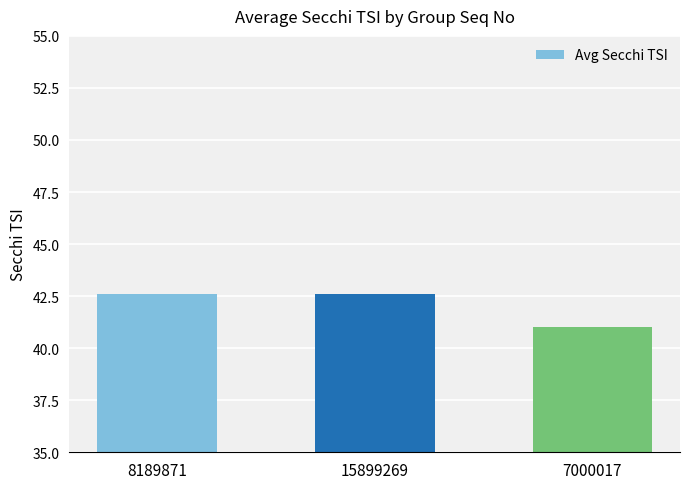

What is the smallest value displayed?

41.0